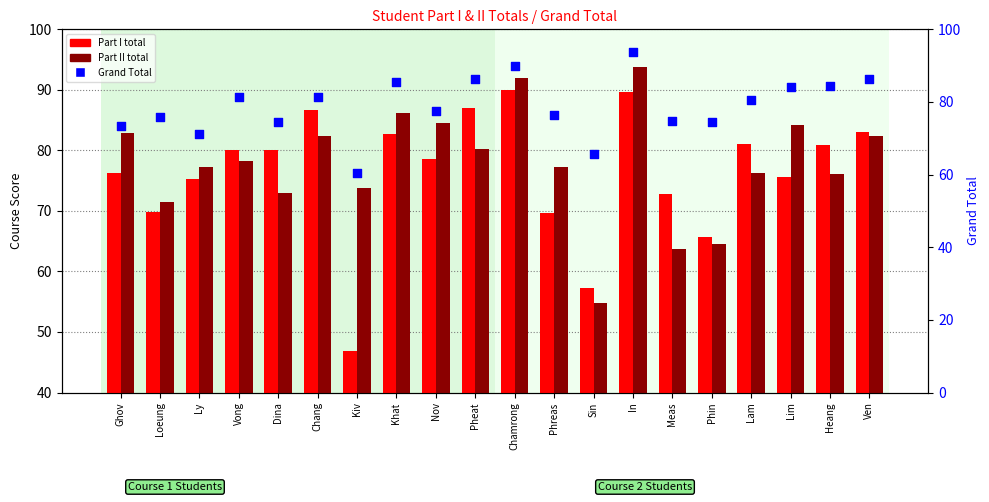

At which category is the sum across all series the highest?

In